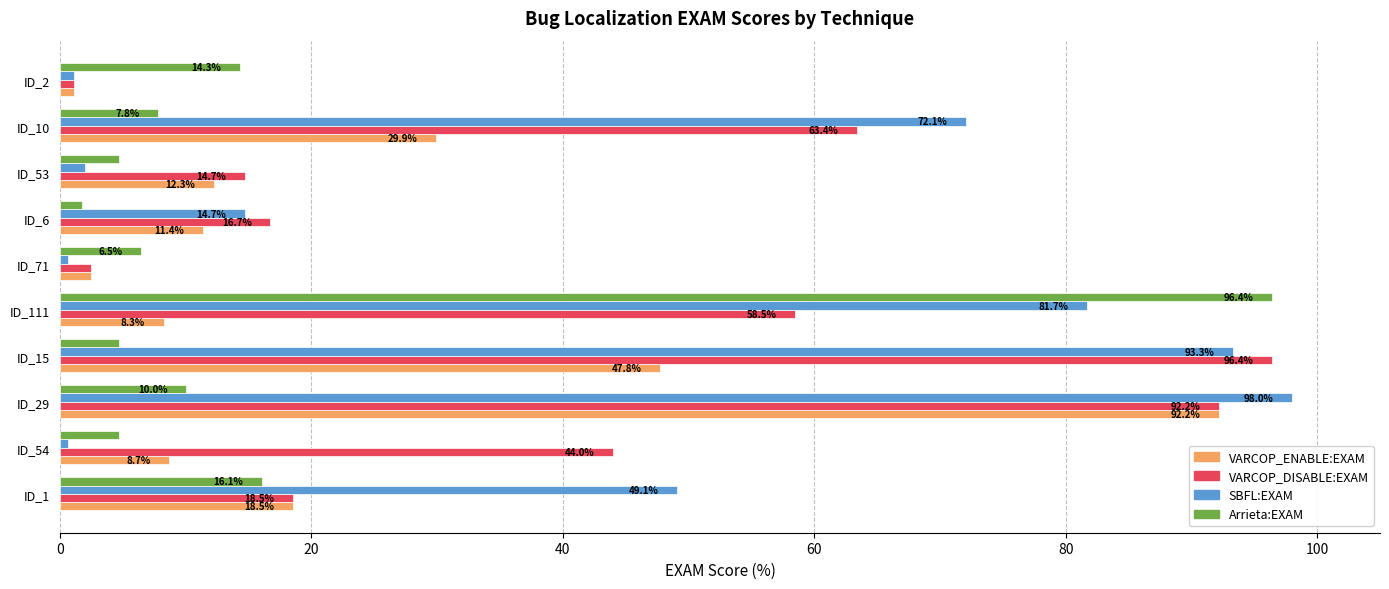

Rank the categories by VARCOP_ENABLE:EXAM value from highest to lowest.

ID_29, ID_15, ID_10, ID_1, ID_53, ID_6, ID_54, ID_111, ID_71, ID_2